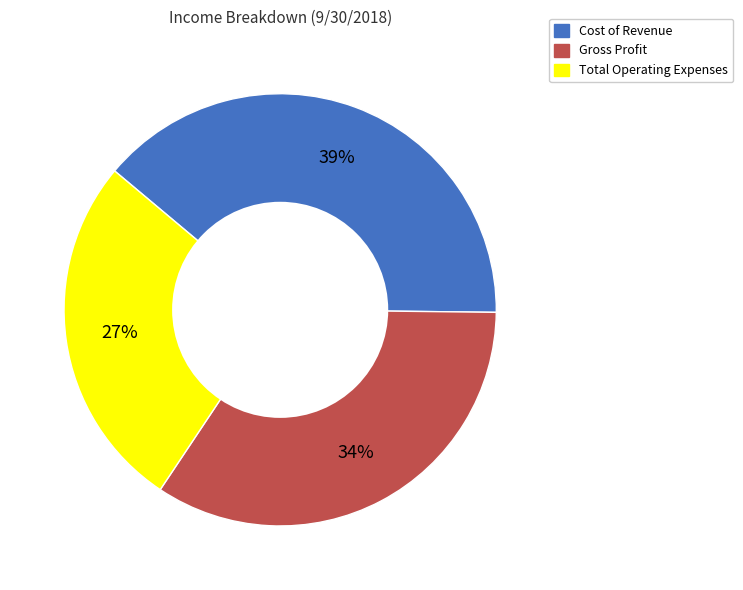

Does Cost of Revenue represent more than half of the total?

No